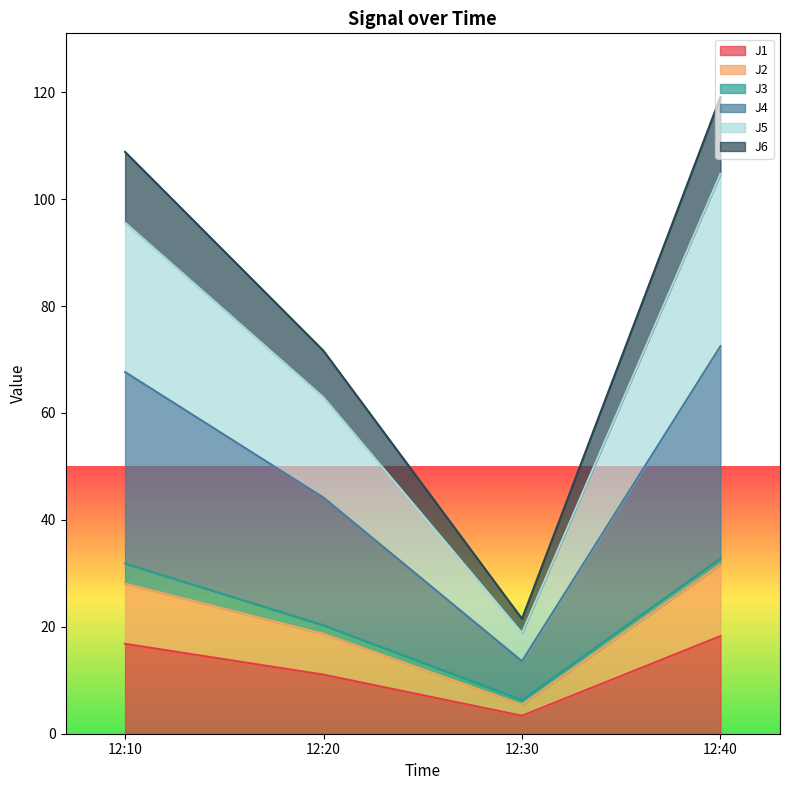

What is the lowest value of the J1 series?

3.4